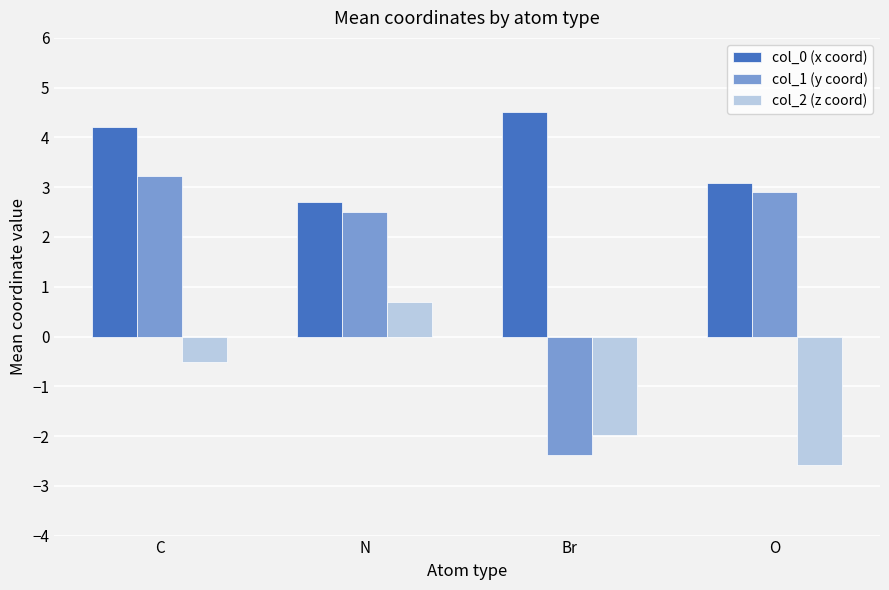

The col_2 (z coord) series shows -4.4 at O. True or false?

False